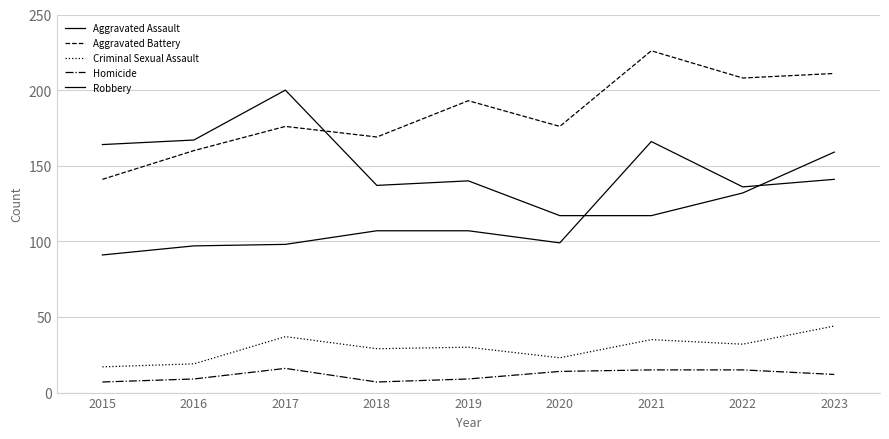

True or false: Robbery has a value of 70 at 2019.

False